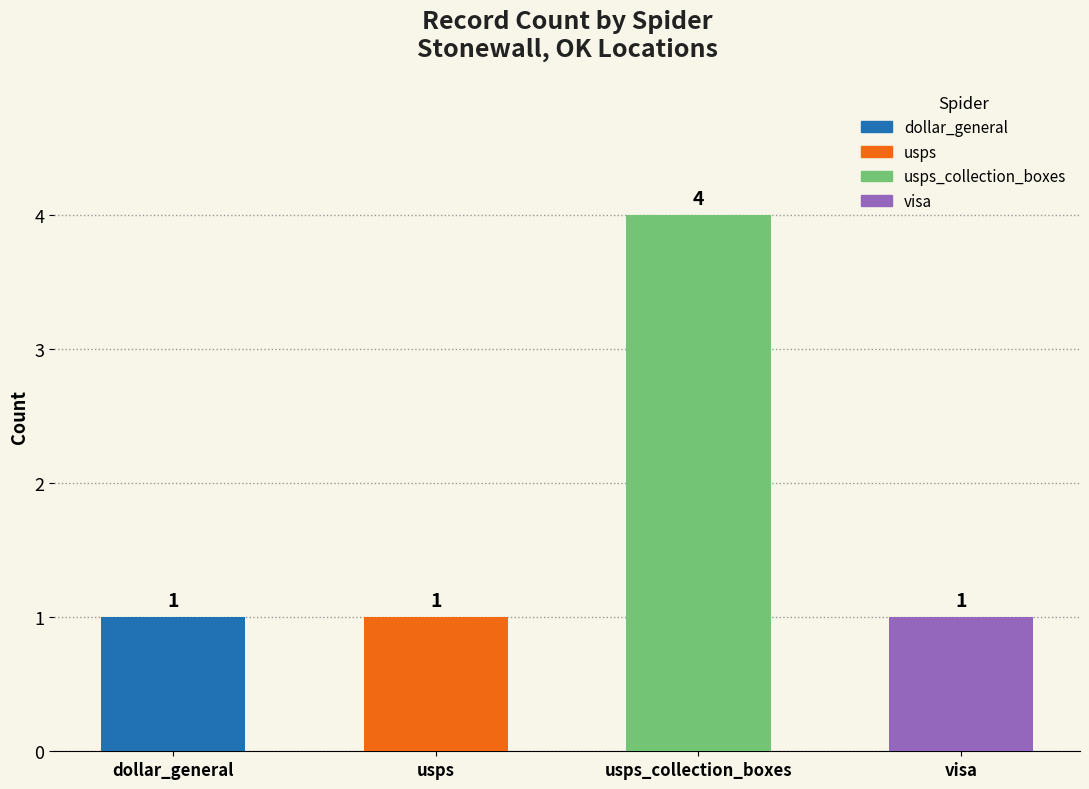

What is the difference between the maximum and second lowest values?

3